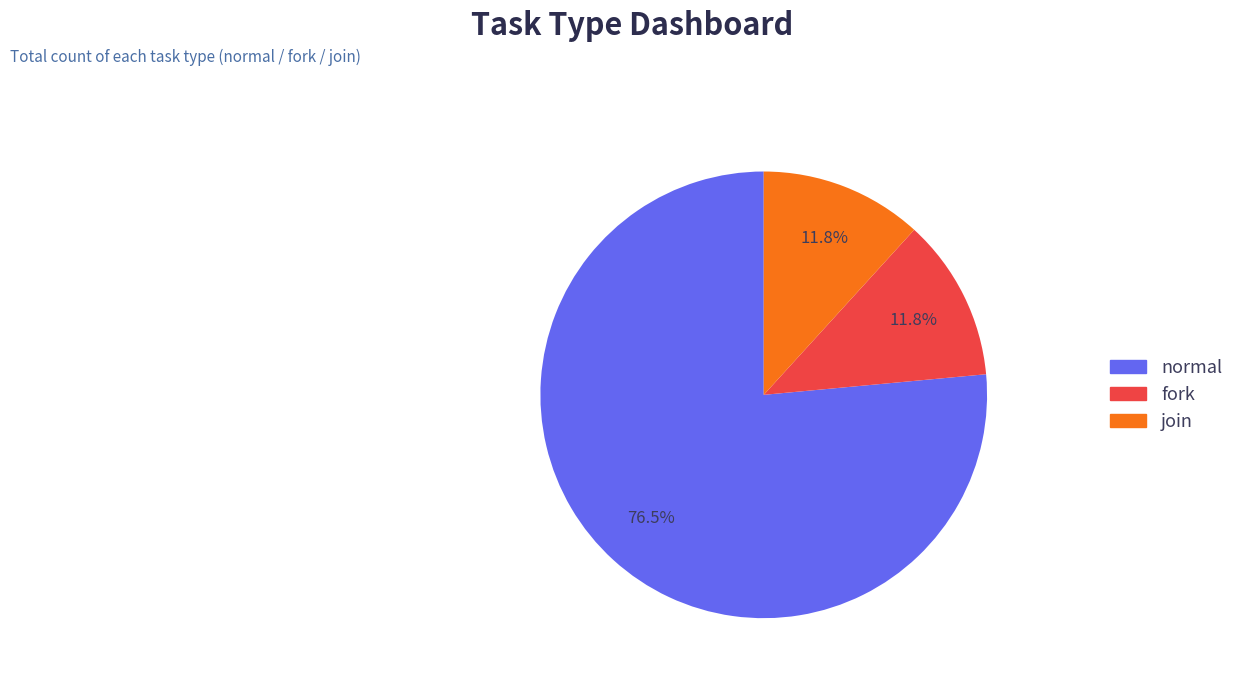

Is it true that normal is 68% of the pie?

False